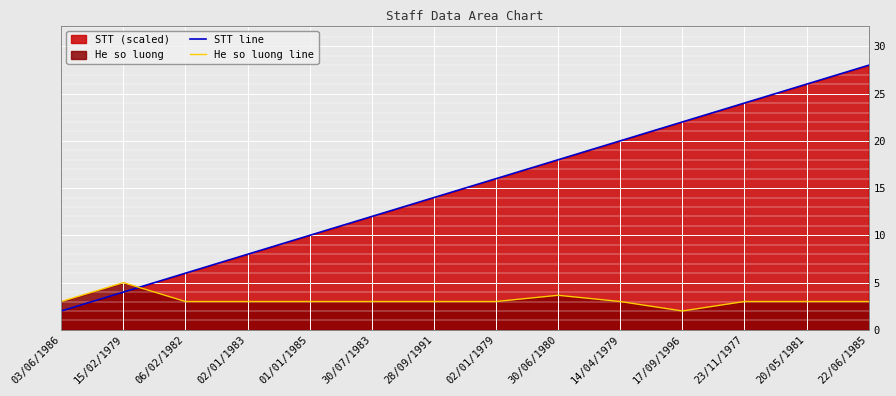

What is the minimum value for STT line?

2.0